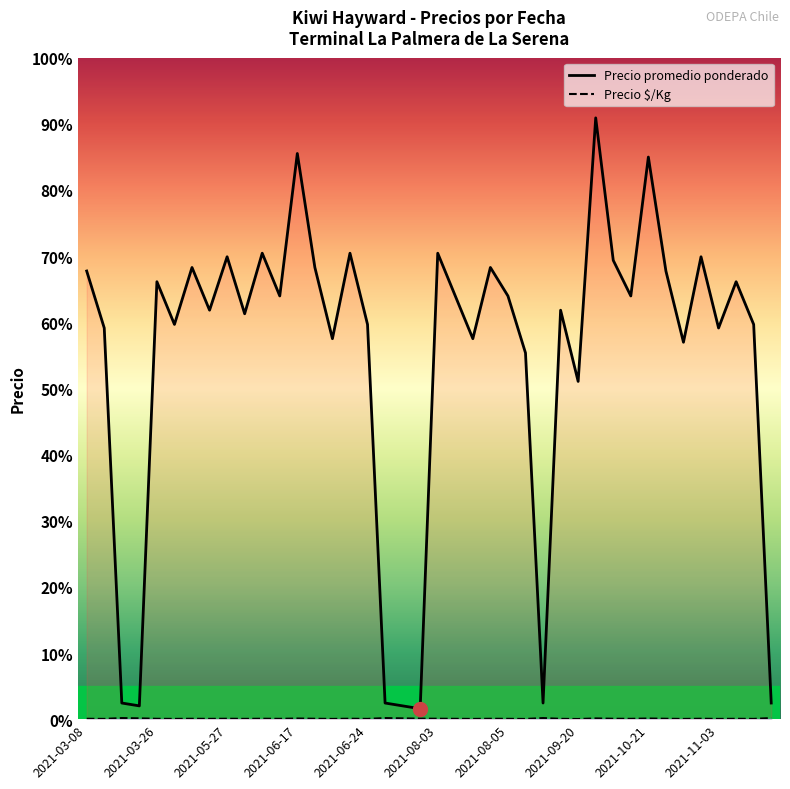

True or false: Precio $/Kg and Precio promedio ponderado cross at least once.

False